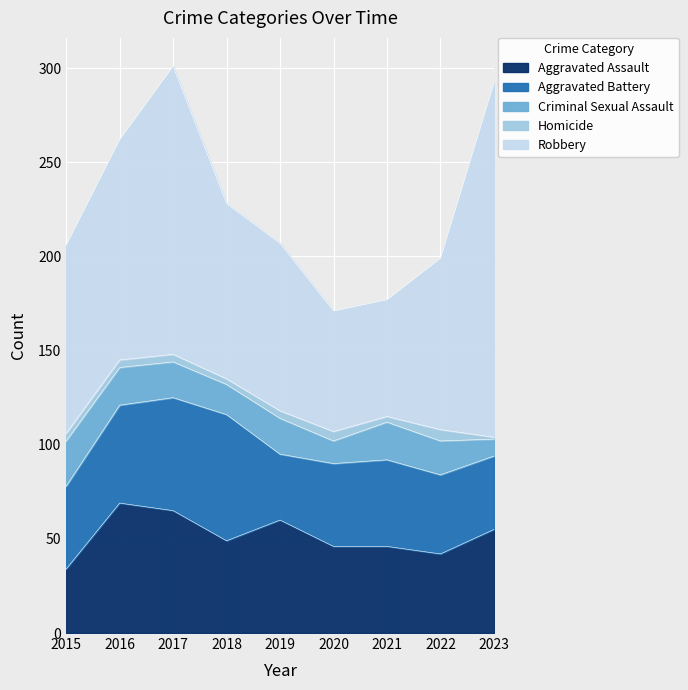

Count the Homicide values in the range 3 to 4.

6